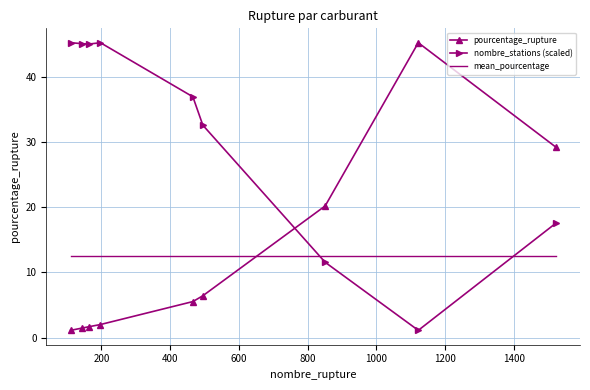

True or false: pourcentage_rupture and mean_pourcentage intersect in this chart.

True